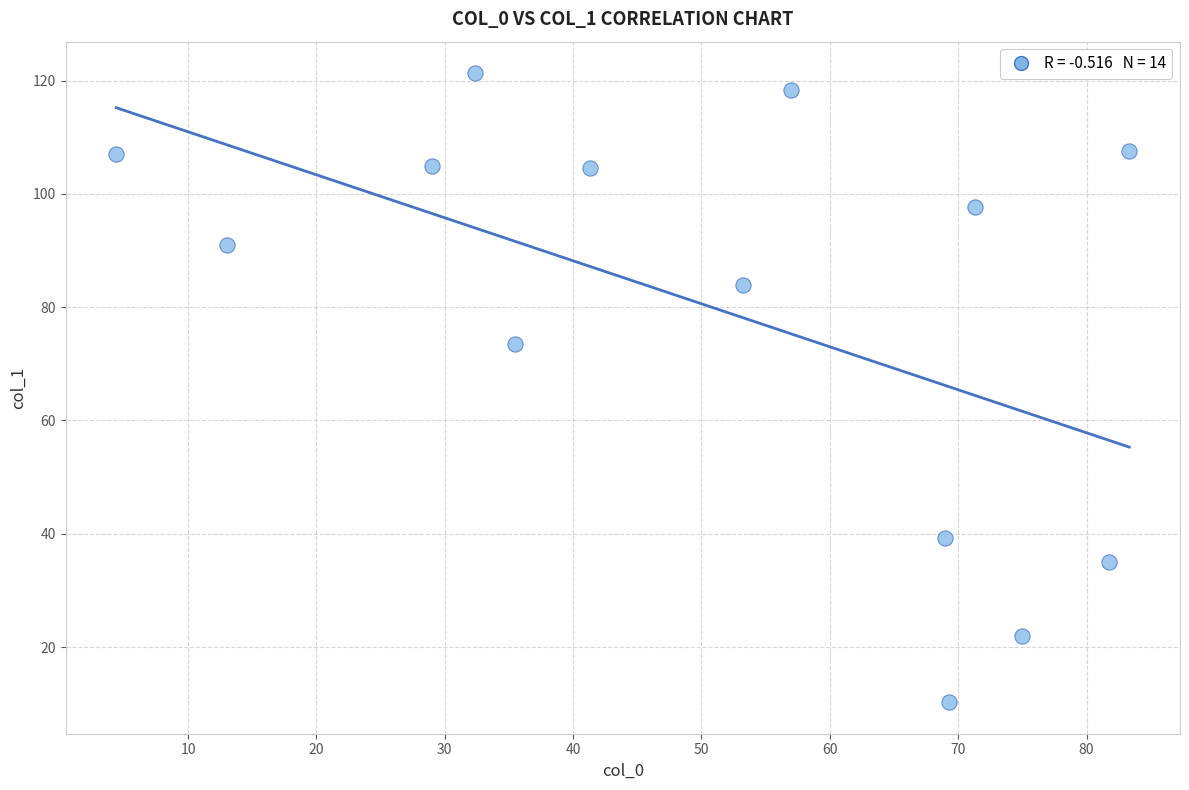

What Y value in the scatter plot is closest to 65?

73.5